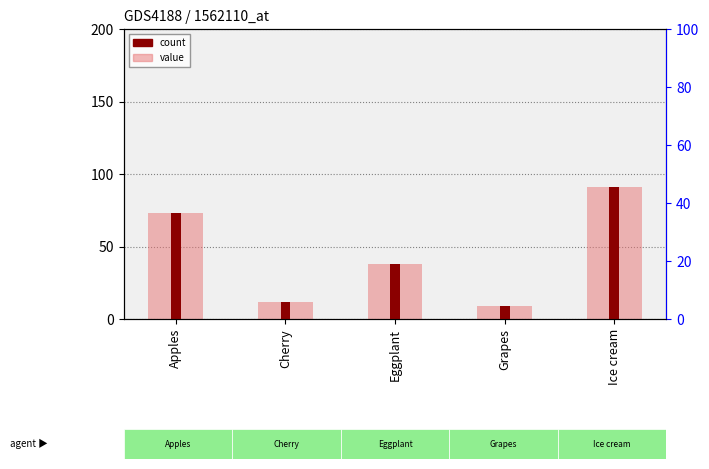

The chart shows a value of 5 at Cherry. True or false?

False